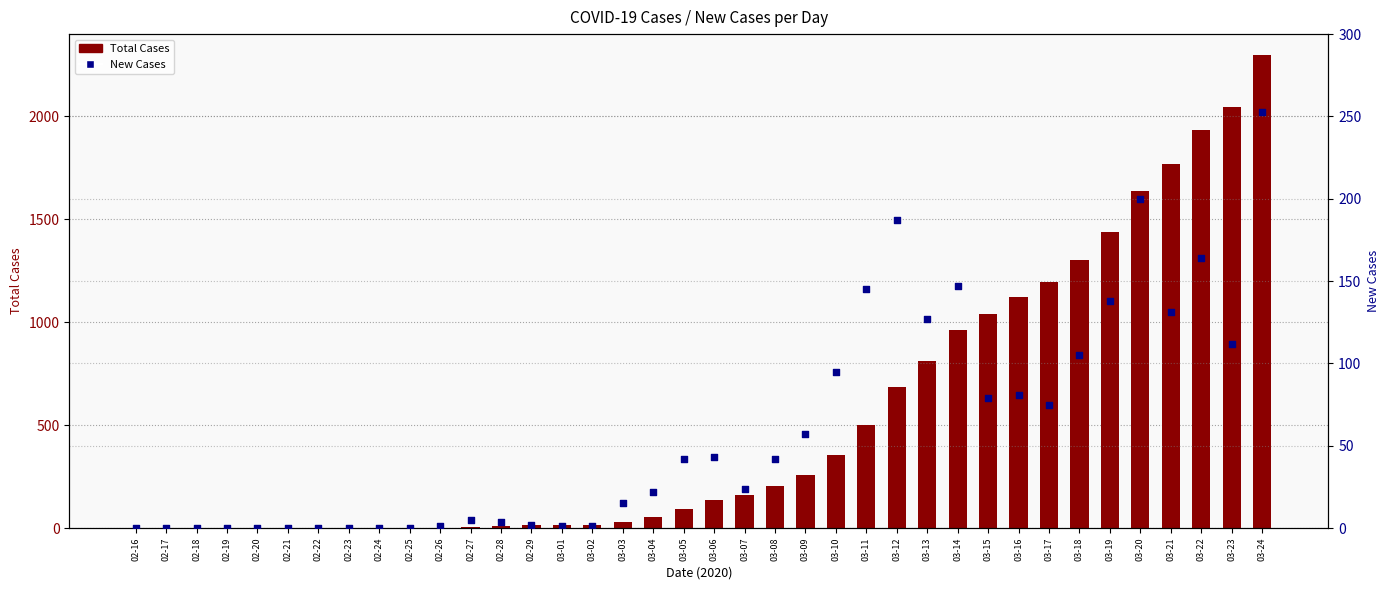

Which series contains the lowest Y value?

New Cases